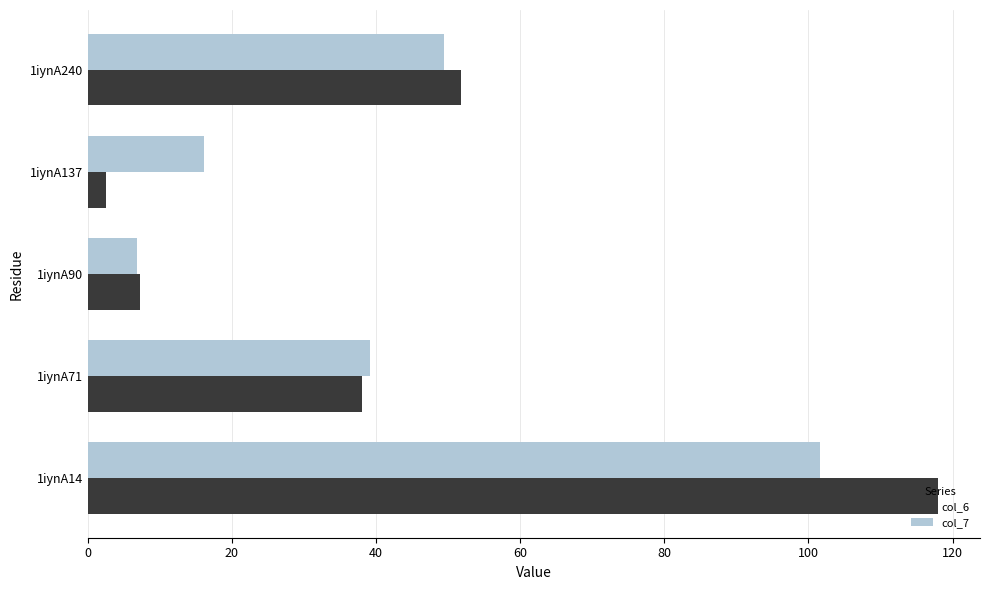

What is the highest value of the col_6 series?

117.9